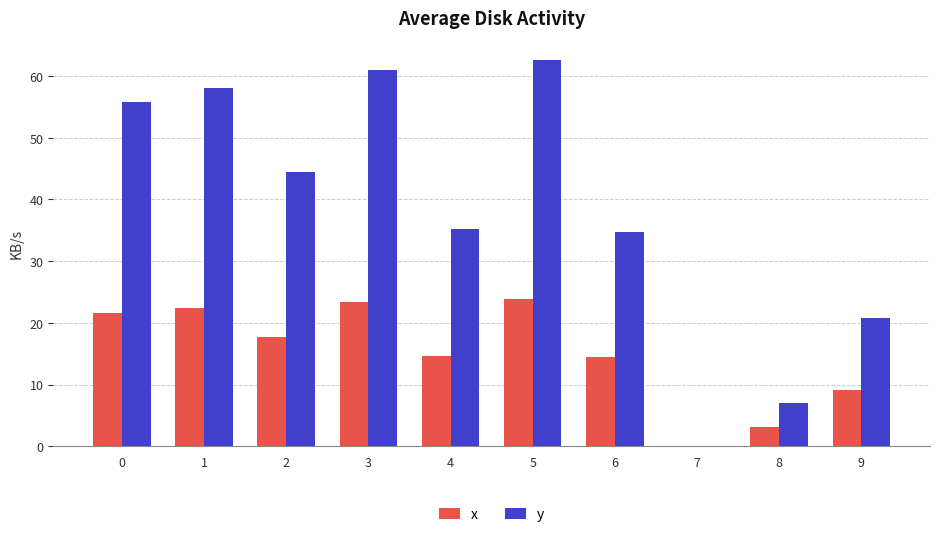

How many groups of bars are there?

10